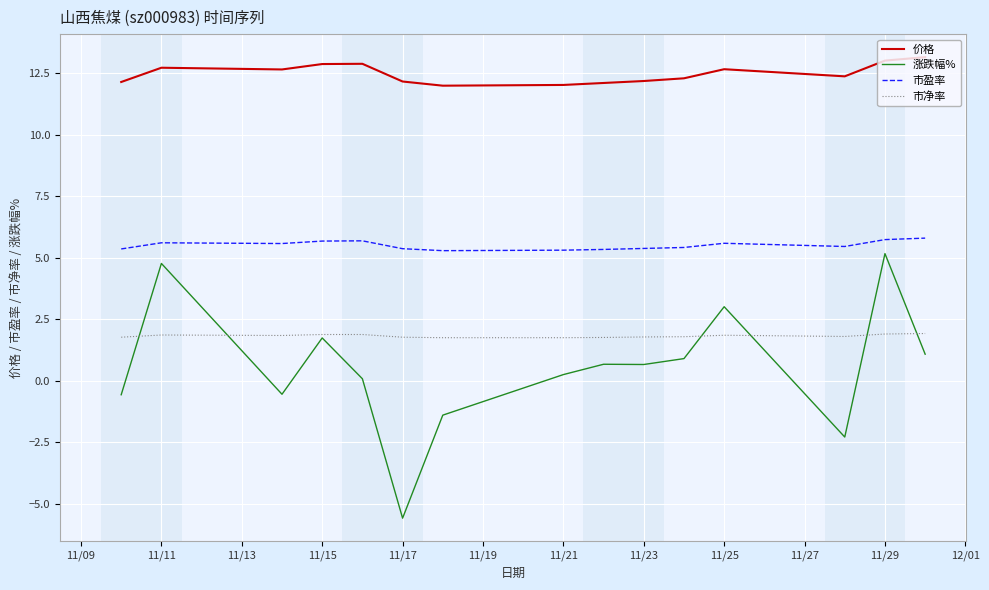

After their last crossing, which series has the higher values: 市净率 or 涨跌幅%?

市净率